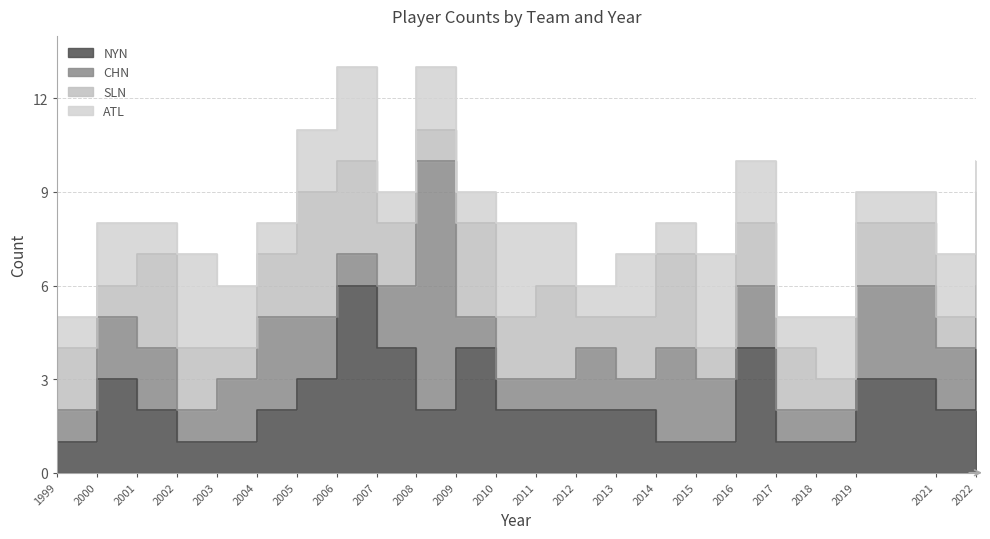

What is the sum of all SLN values?

47